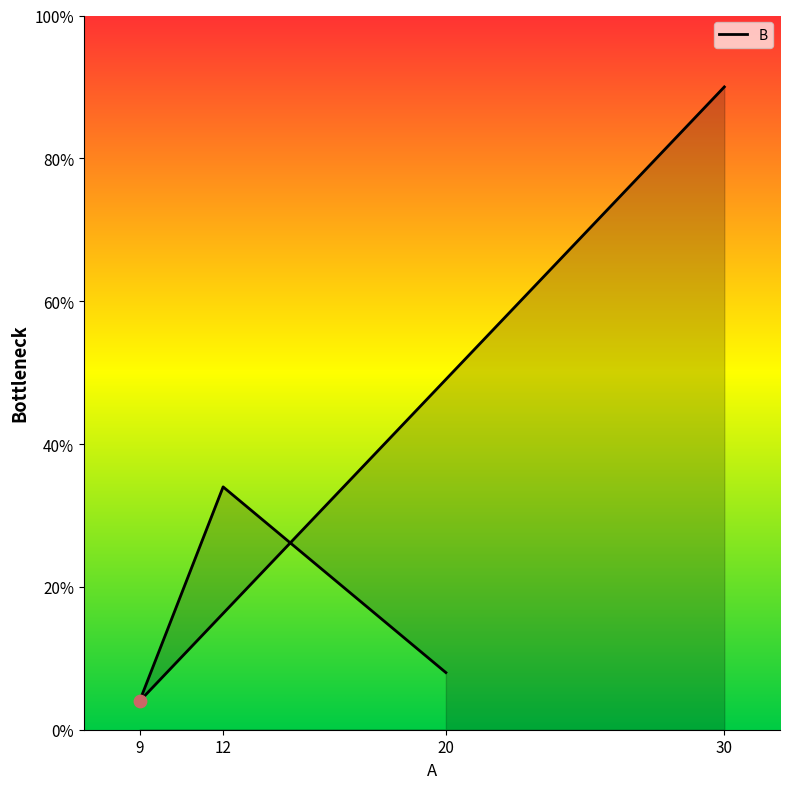

What is the ratio of the value at 30 to the value at 20?

11.2